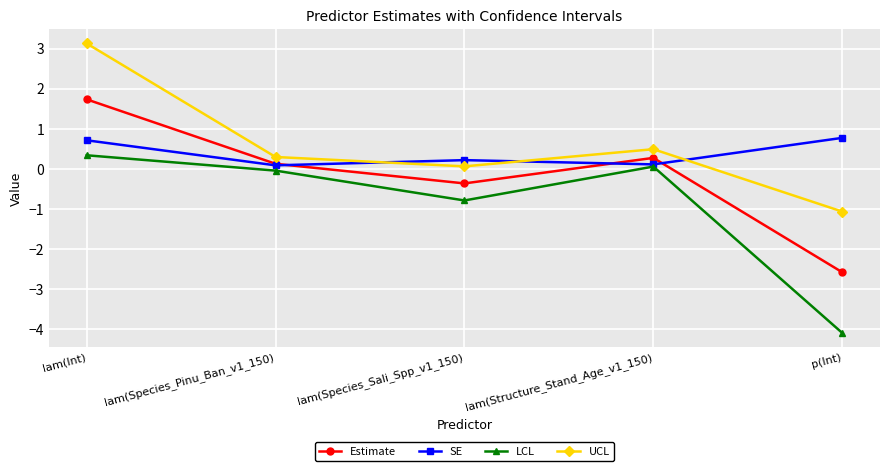

Does the chart have visible grid lines?

Yes